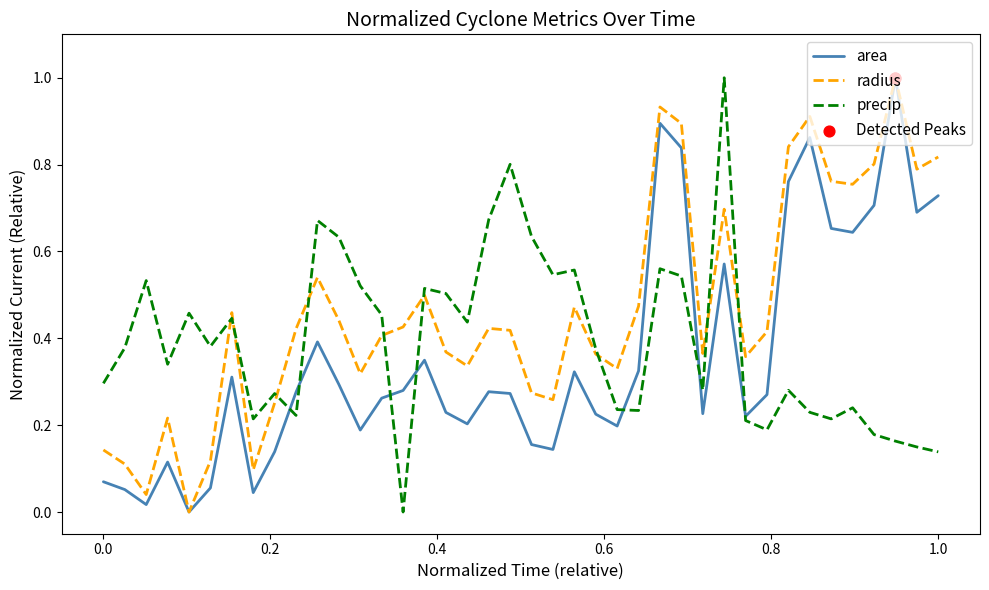

List the series in order of their overall mean, highest first.

radius, precip, area